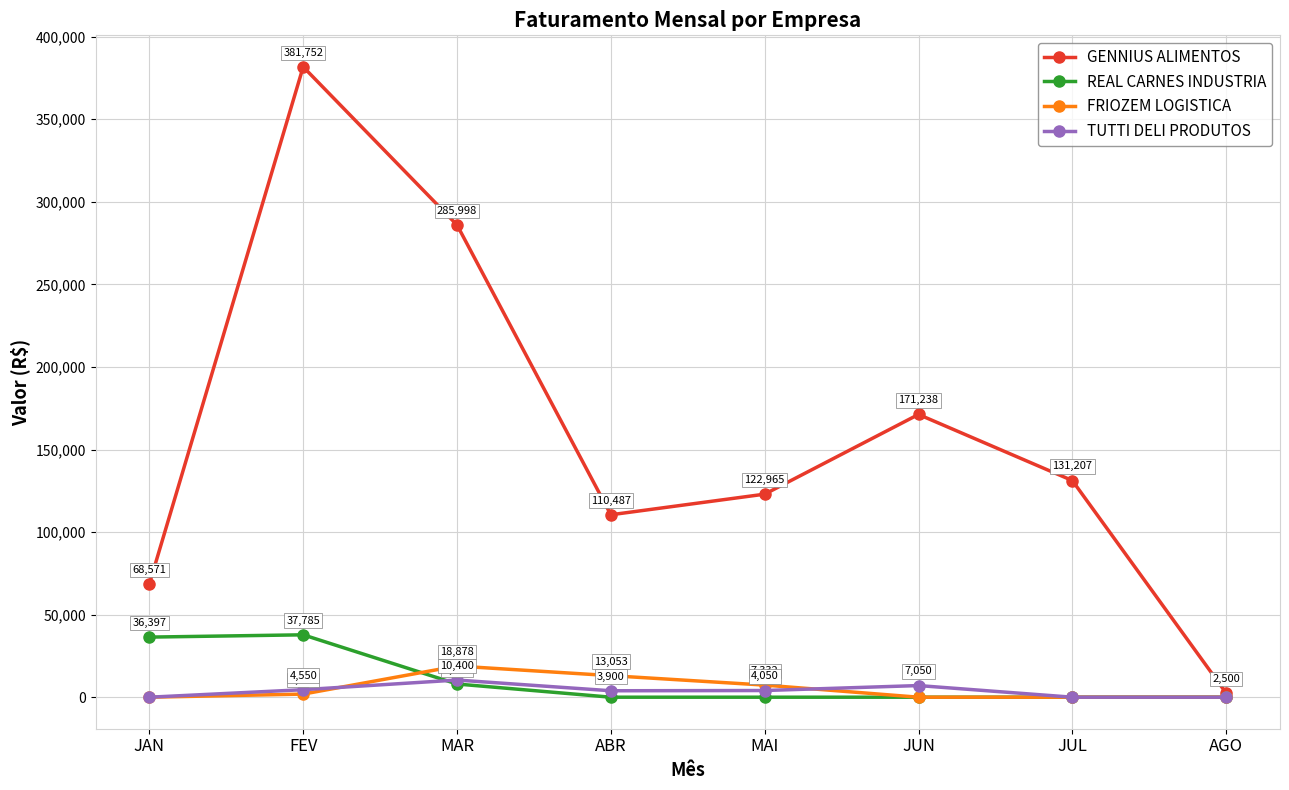

List the labels in order of GENNIUS ALIMENTOS value, smallest first.

AGO, JAN, ABR, MAI, JUL, JUN, MAR, FEV